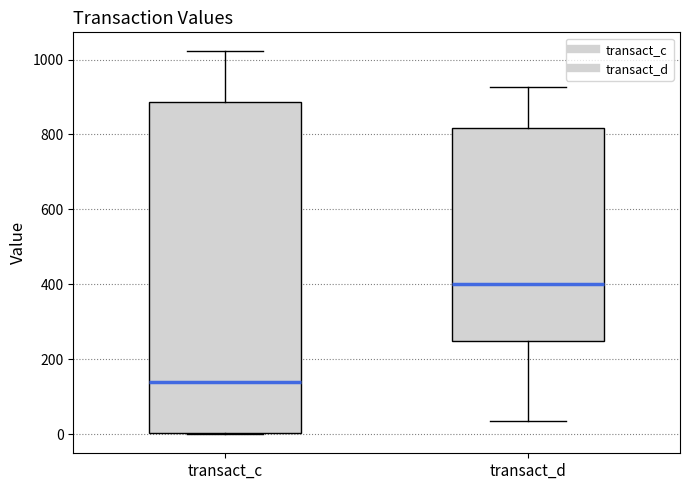

Reading left to right, transcribe this box plot: for each box, give where its median line is, the range the box spans, and where its two whiskers end, as read against the y-axis. The values are not printed on the chart, so give them approximately, as read against the axis.

transact_c: median 140, box 0 to 880, whiskers 0 to 1020
transact_d: median 400, box 240 to 820, whiskers 40 to 920